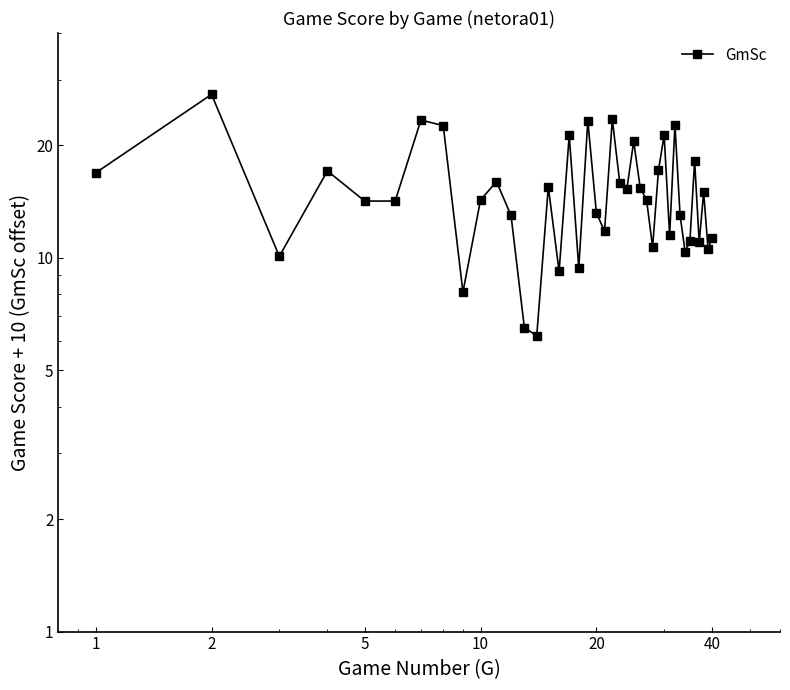

Is this an area chart (filled region under the line)?

No